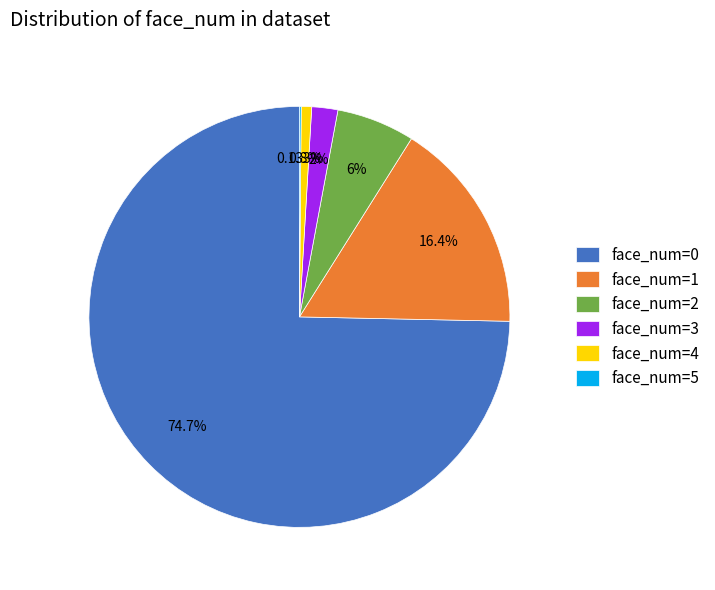

Does any single category account for the majority?

Yes